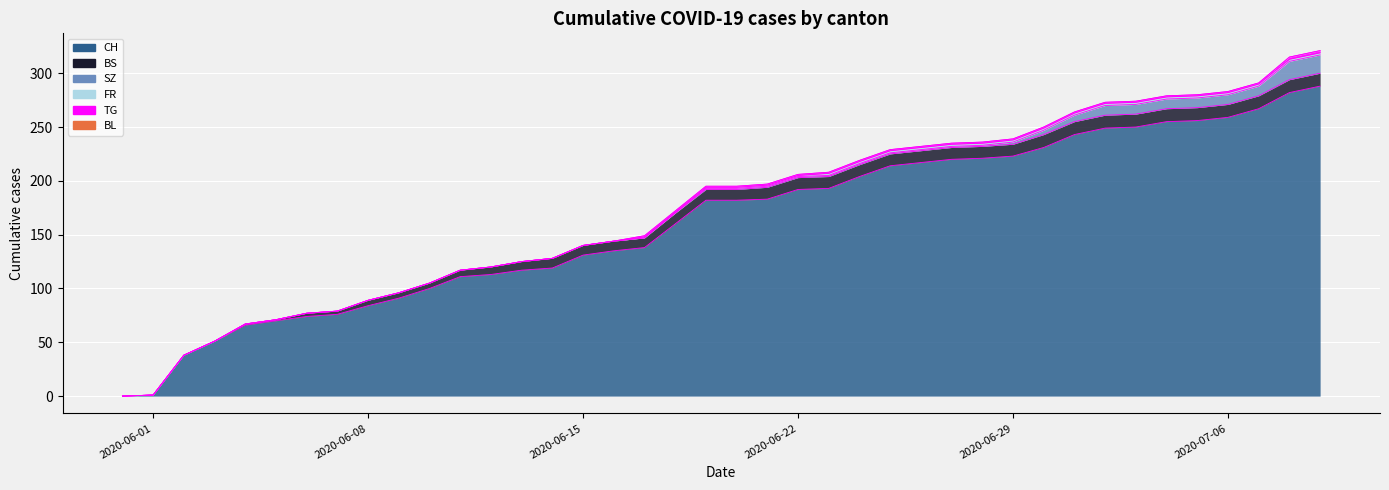

What position from the right is 2020-07-09?

1